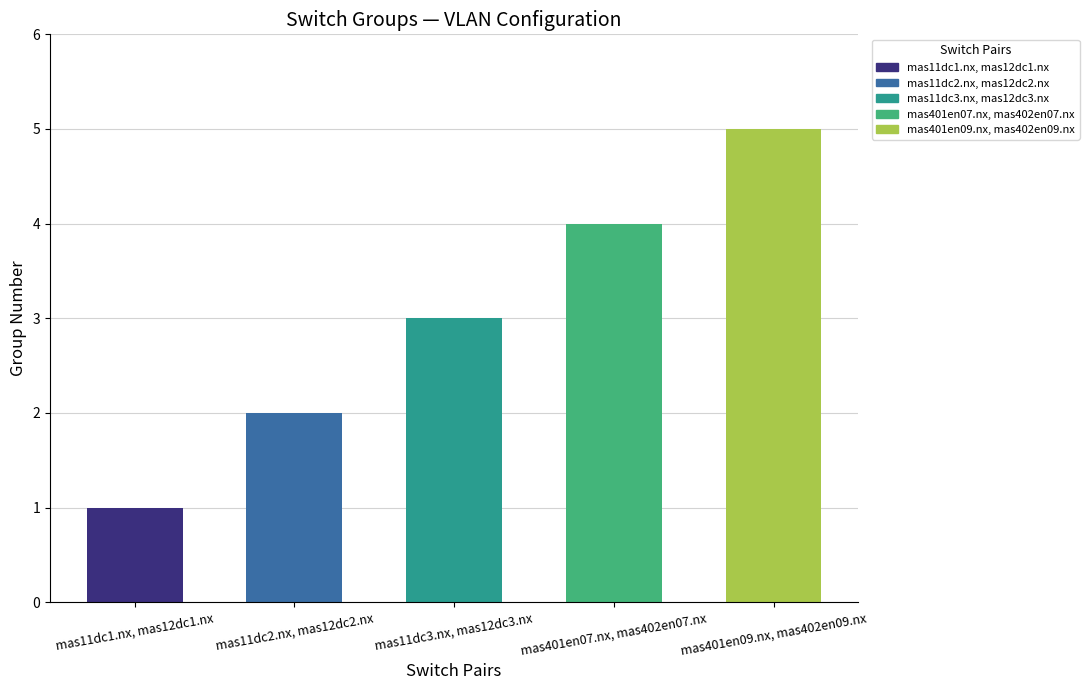

What is the difference between the second highest and second lowest values?

2